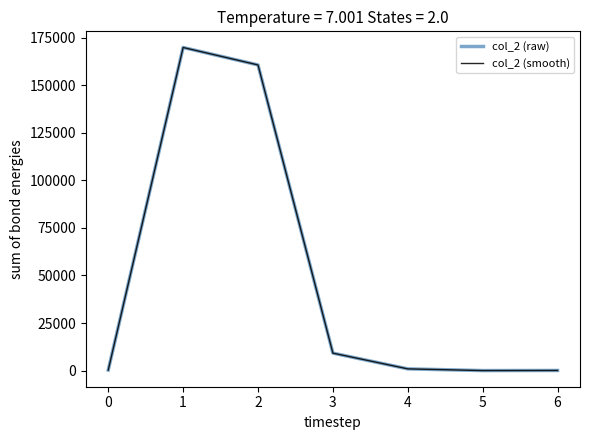

Does the chart display data point markers on the line(s)?

No